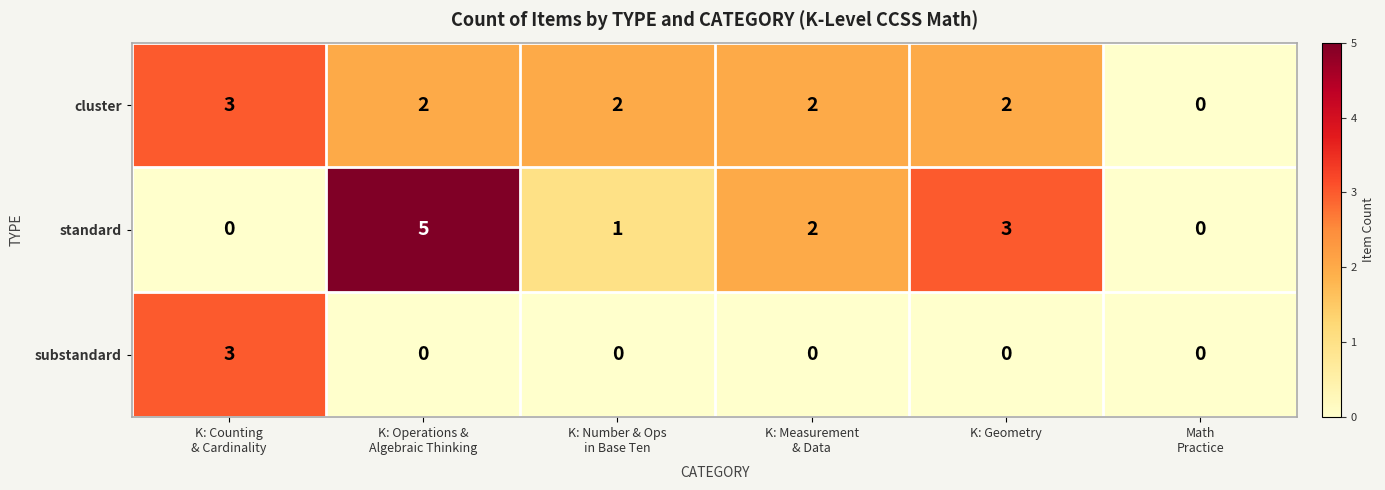

What is the total value across all series at K: Geometry?

5